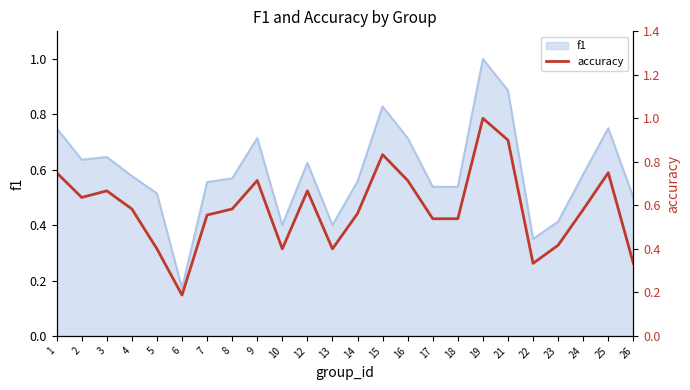

Is it true that the value at 22 is 0.5?

False